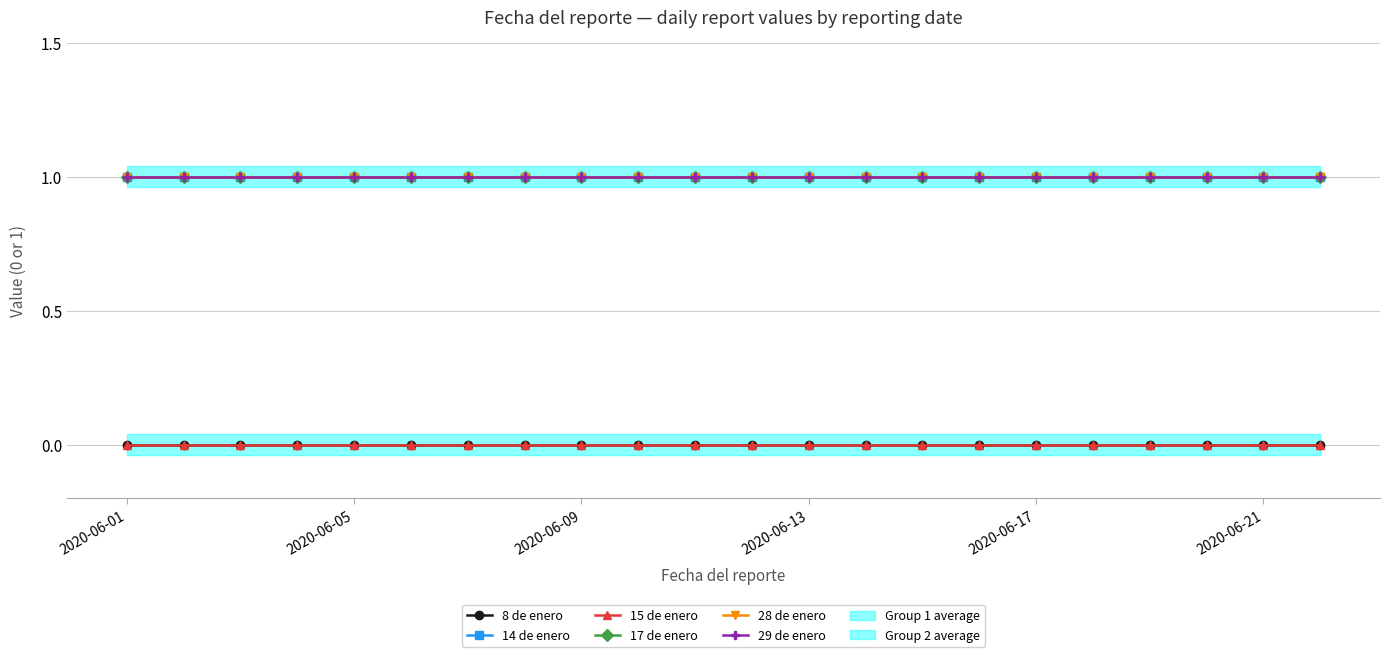

What is the difference between the highest and lowest values at 18?

1